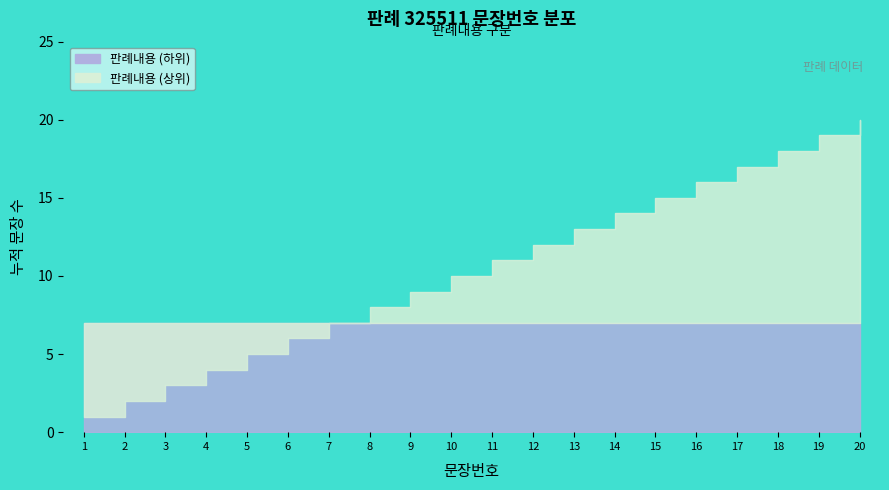

Reading left to right, extract all data points from this chart.

1	2	3	4	5	6	7	8	9	10	11	12	13	14	15	16	17	18	19	20